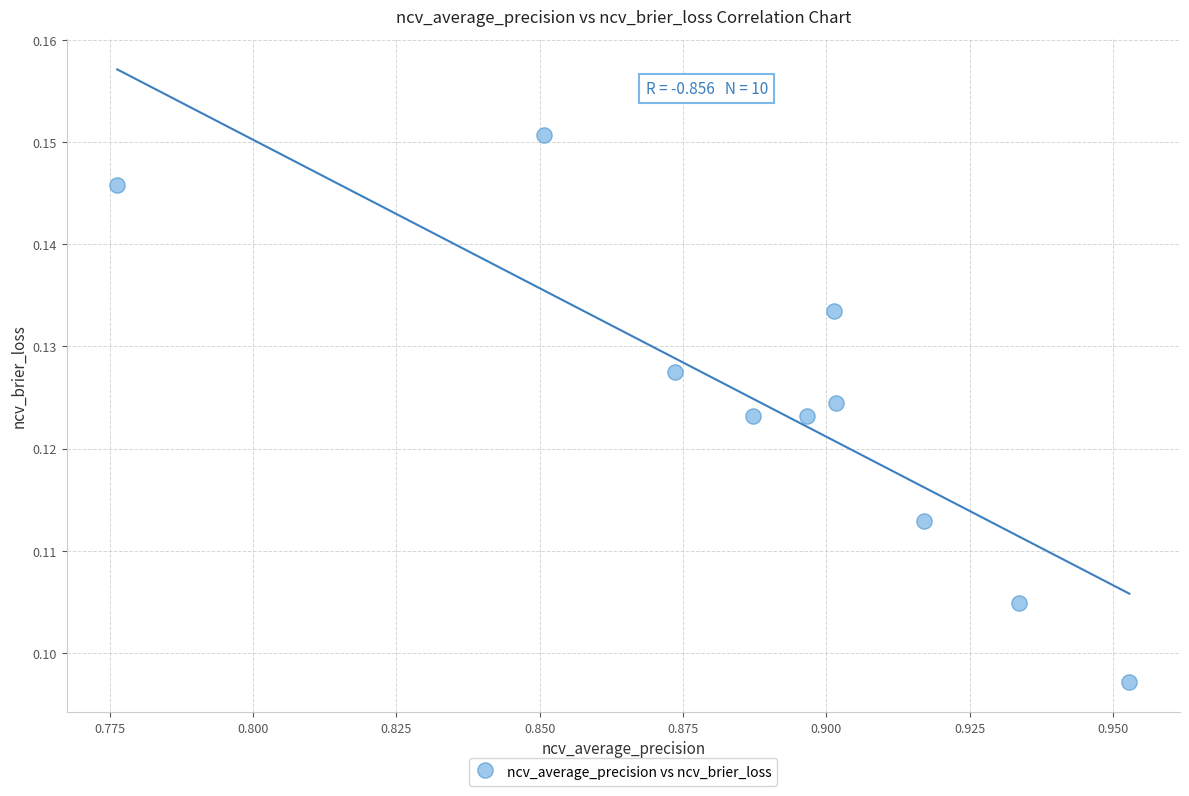

What is the average X value?

0.9